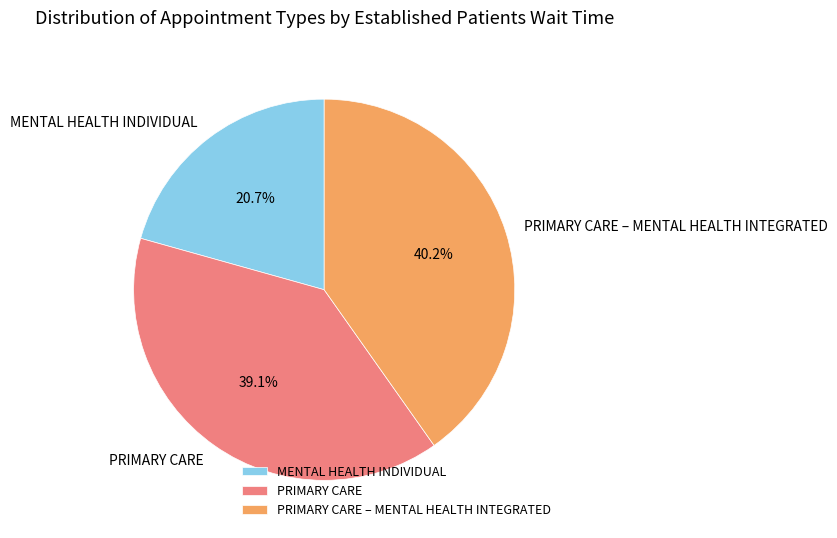

Which slice is the smallest?

MENTAL HEALTH INDIVIDUAL